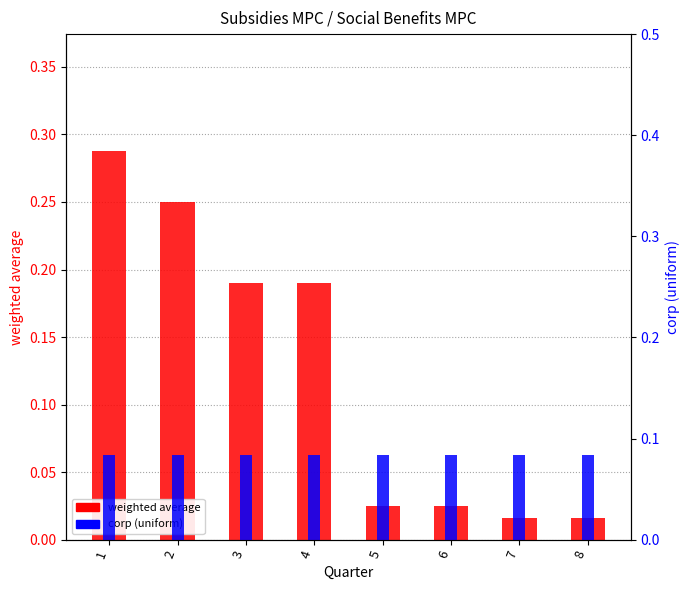

List the series in order of their peak value, lowest first.

corp (uniform), weighted average